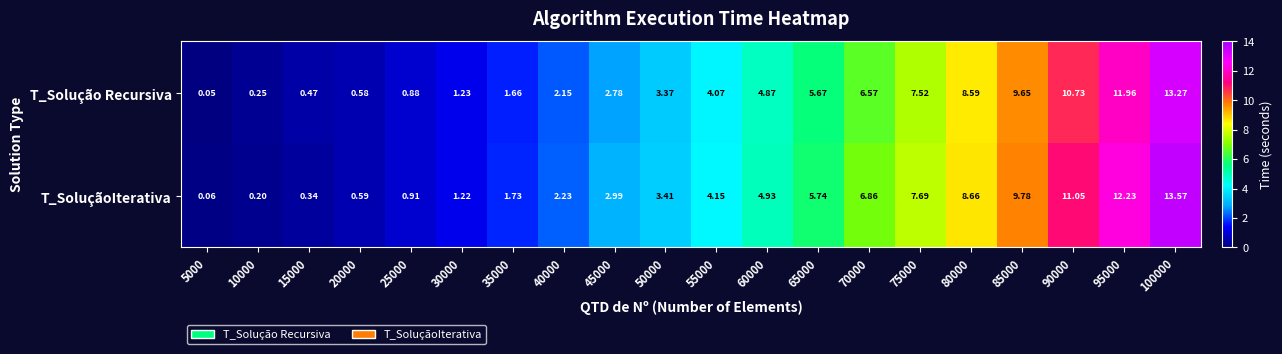

What is the greatest value displayed?

13.6